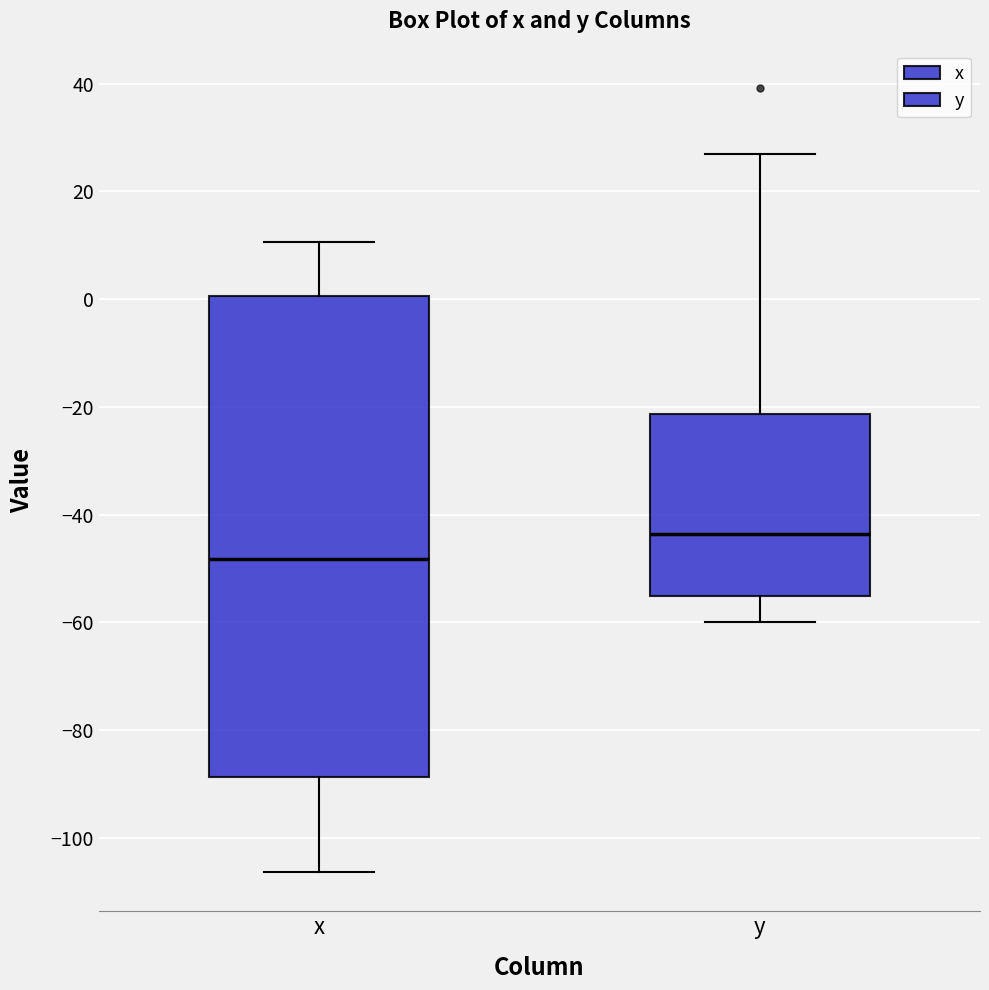

Where is the upper edge of the box for x on the y-axis? The values are not printed on the chart, so give them approximately, as read against the axis.

0